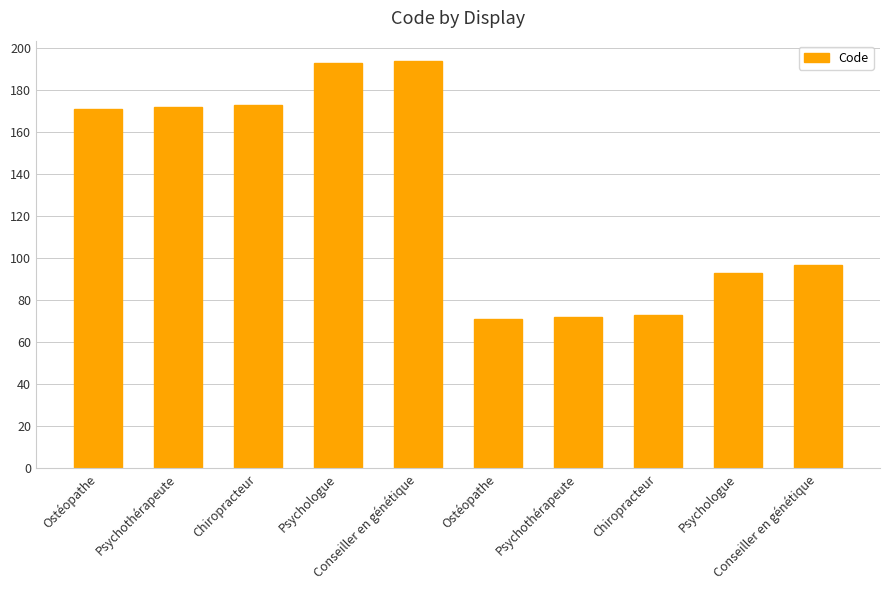

Are the bars grouped side by side (vs. stacked)?

No